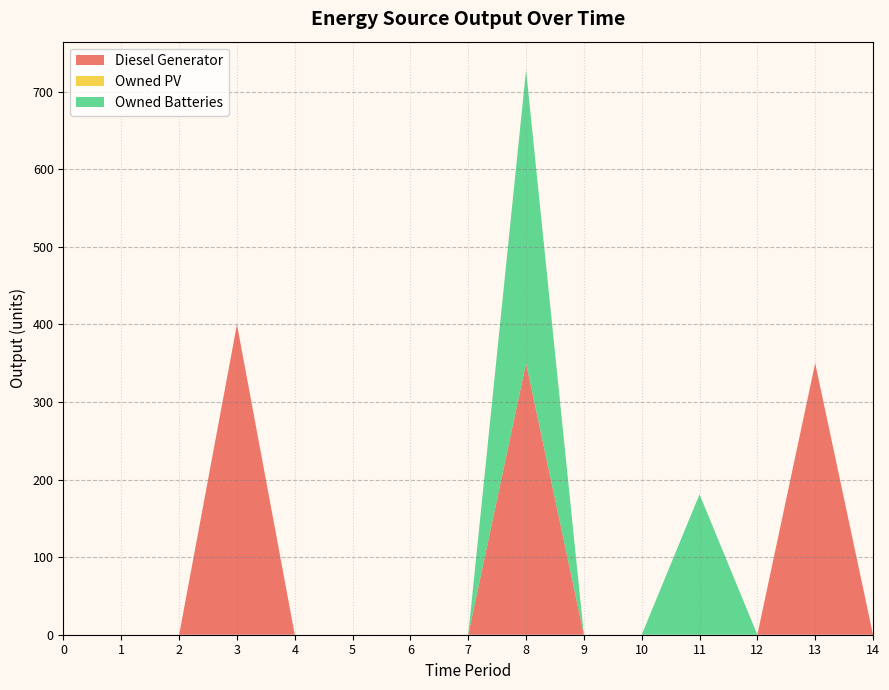

Reading left to right, extract all data points from this chart.

Diesel Generator: 0	0	0	400	0	0	0	0	350	0	0	0	0	350	0
Owned PV: 0	0	0	0	0	0	0	0	0	0	0	0	0	0	0
Owned Batteries: 0	0	0	0	0	0	0	0	378	0	0	181	0	0	0